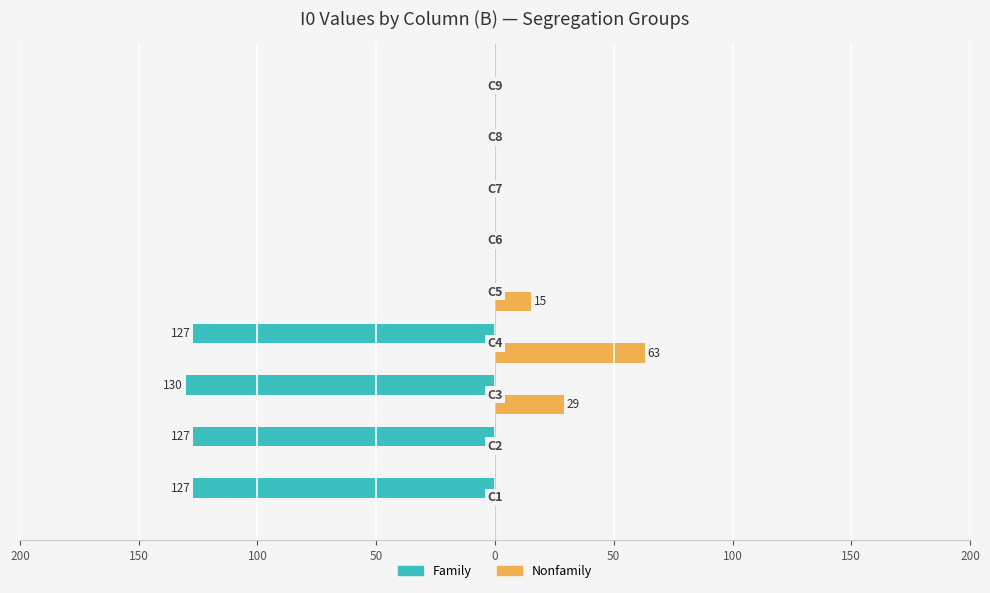

What are all the series names shown in the legend?

Family, Nonfamily